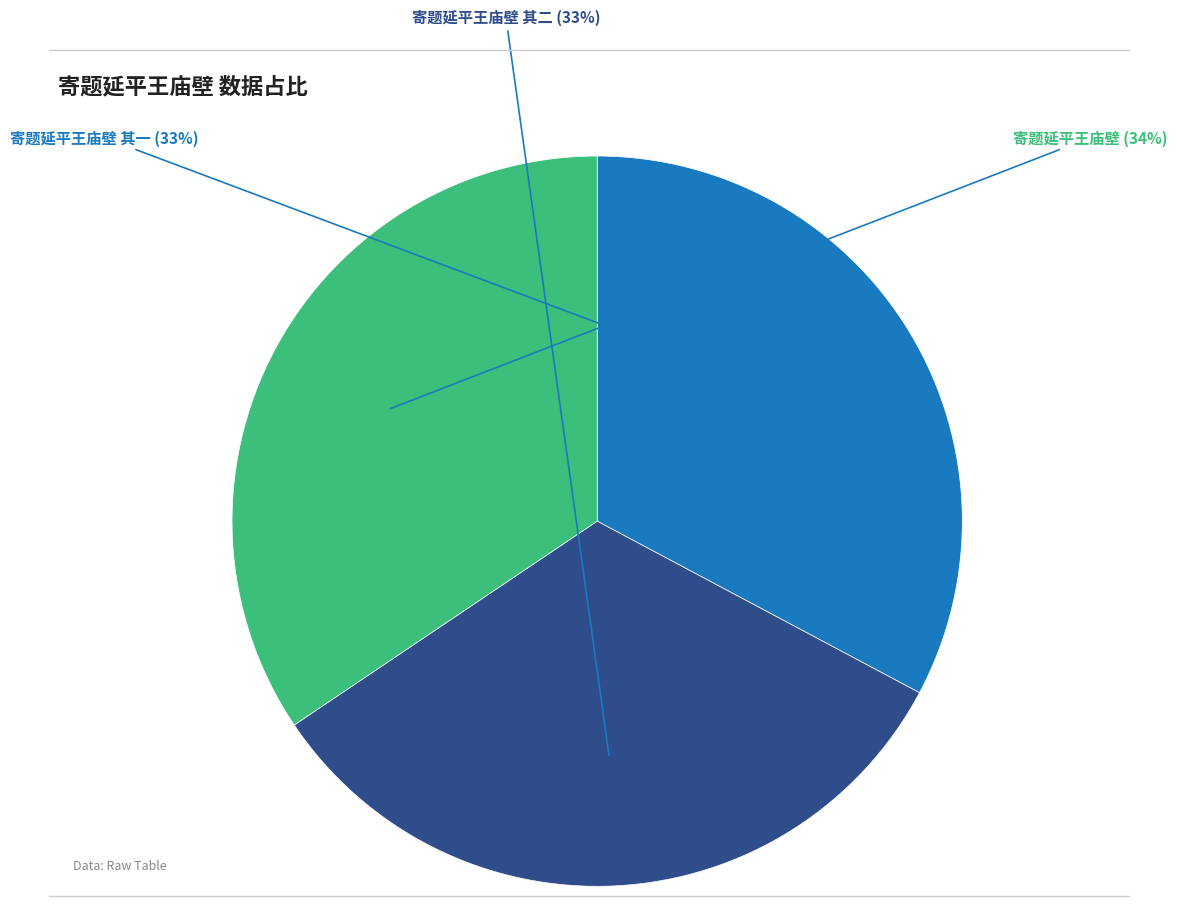

To the nearest percent, what is the average slice percentage?

33%